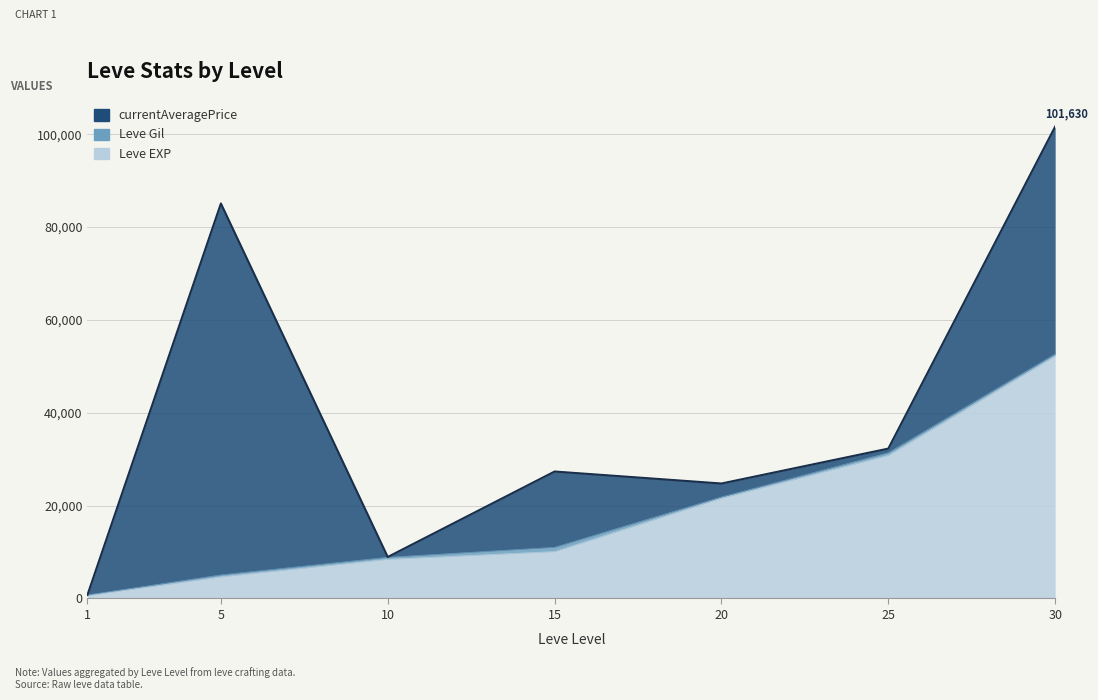

What is the difference between the maximum and minimum values in the Leve EXP series?

51590